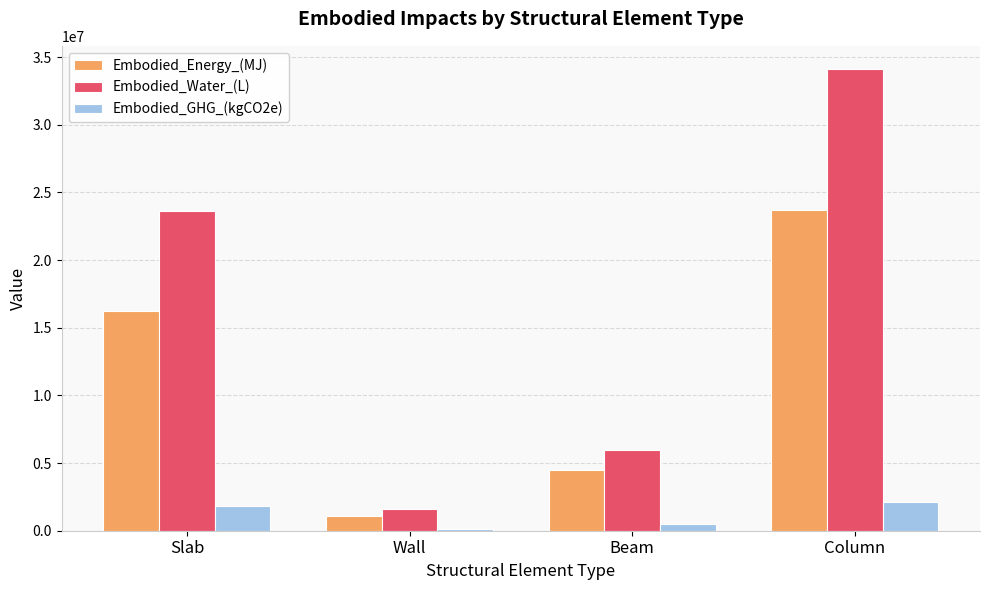

What is the label of the 4th bar from the left?

Column